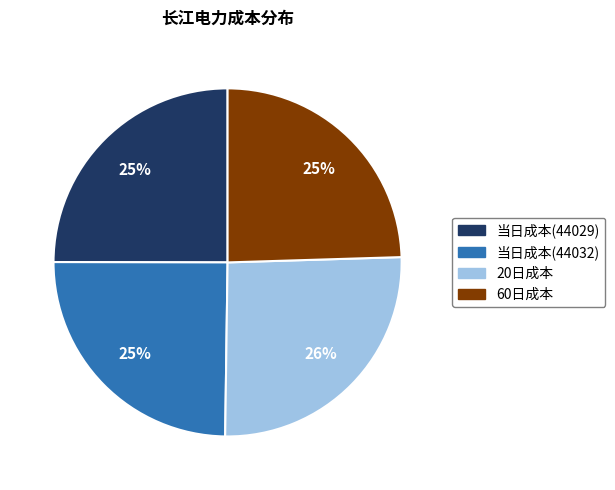

Approximately how many times larger is the value at 当日成本(44029) compared to 20日成本?

1.0